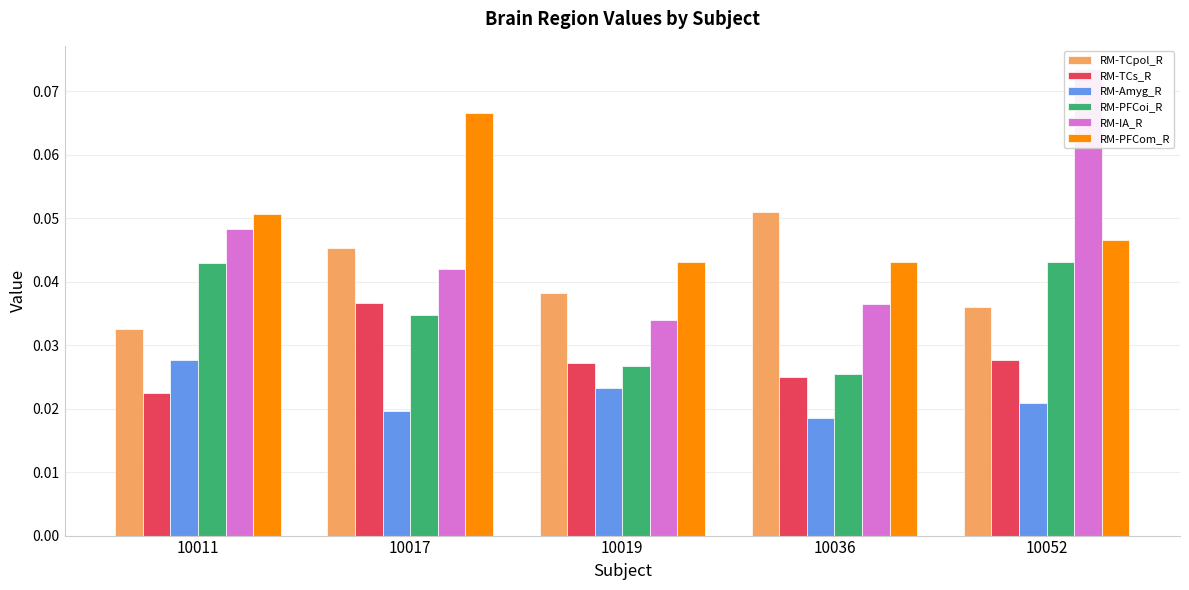

The RM-PFCom_R series shows 0.1 at 10052. True or false?

False